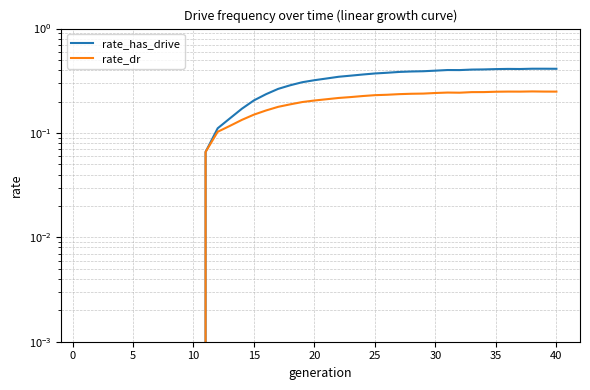

Reading left to right, extract all data points from this chart.

rate_has_drive: 0.0	0.0	0.0	0.0	0.0	0.0	0.0	0.0	0.0	0.0	0.1	0.1	0.1	0.2	0.2	0.2	0.3	0.3	0.3	0.3	0.3	0.3	0.4	0.4	0.4	0.4	0.4	0.4	0.4	0.4	0.4	0.4	0.4	0.4	0.4	0.4	0.4	0.4	0.4	0.4
rate_dr: 0.0	0.0	0.0	0.0	0.0	0.0	0.0	0.0	0.0	0.0	0.1	0.1	0.1	0.1	0.1	0.2	0.2	0.2	0.2	0.2	0.2	0.2	0.2	0.2	0.2	0.2	0.2	0.2	0.2	0.2	0.2	0.2	0.2	0.2	0.2	0.2	0.2	0.3	0.2	0.2